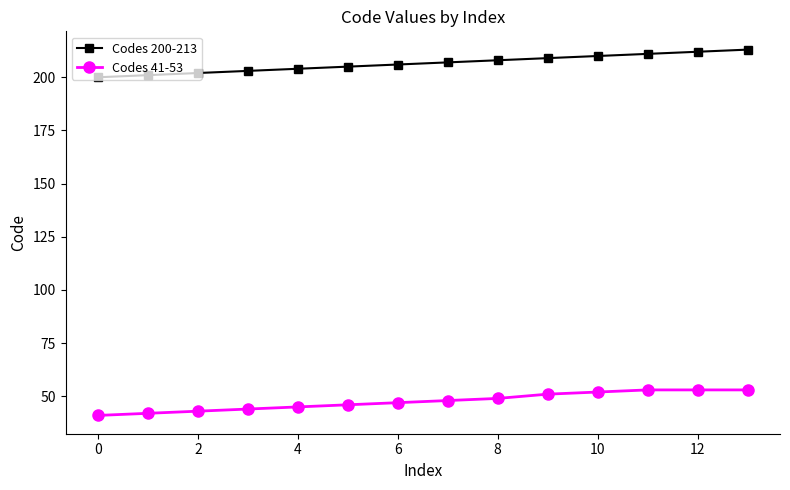

List the series in order of their peak value, lowest first.

Codes 41-53, Codes 200-213